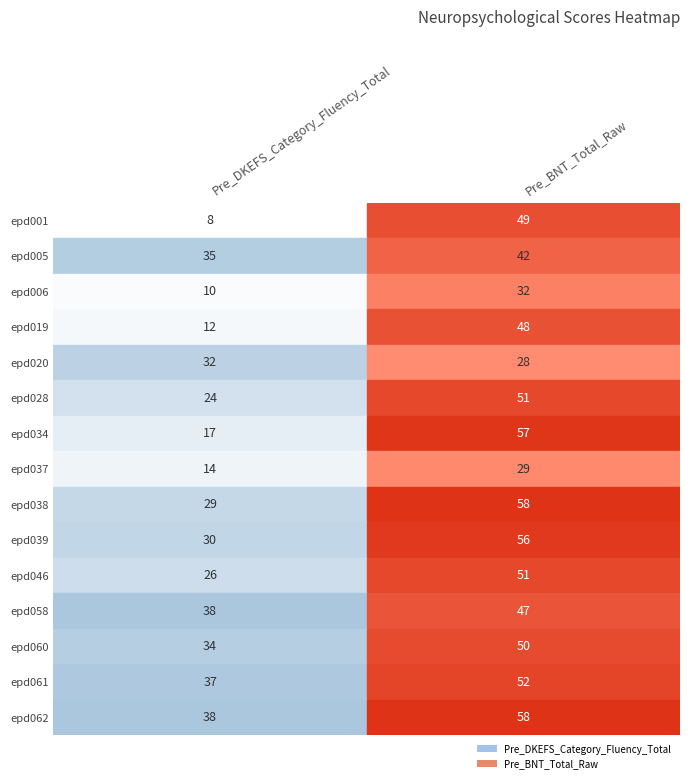

The value of epd066 at 0 is 45. True or false?

False